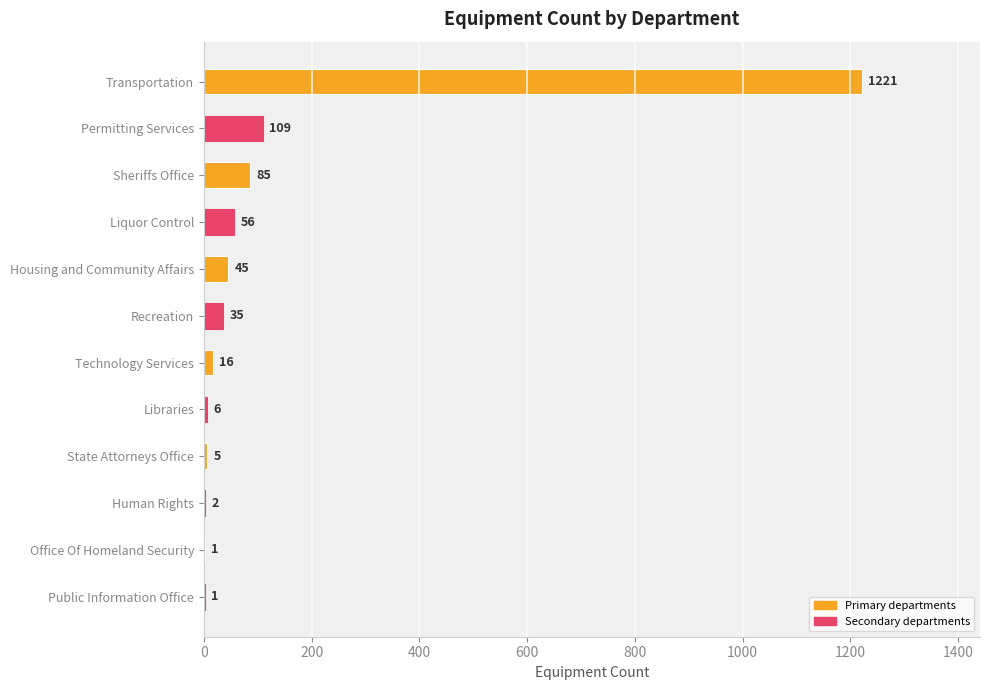

Where is the data nearest to the value 611?

Permitting Services